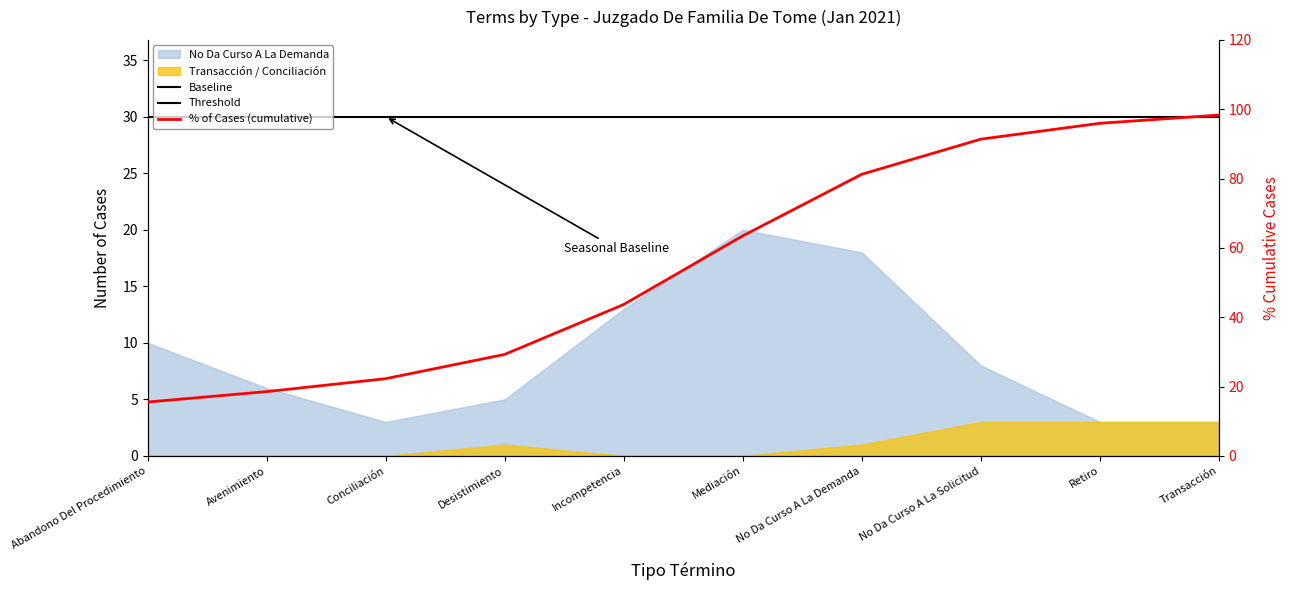

What is the value of the Baseline point at the 10th from the left?

30.0